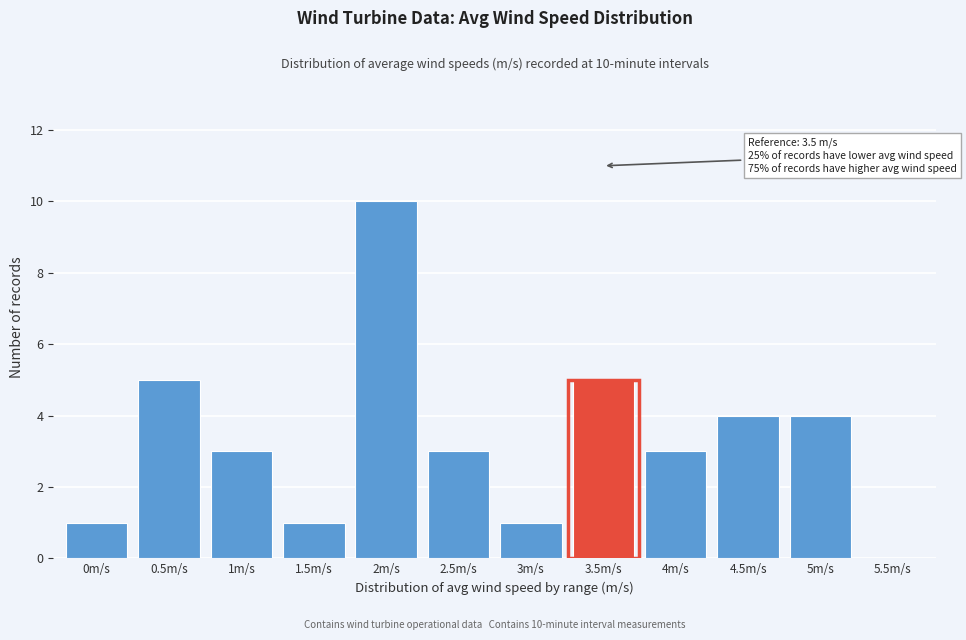

Reading left to right, transcribe all the data shown in this chart.

0m/s=1	0.5m/s=5	1m/s=3	1.5m/s=1	2m/s=10	2.5m/s=3	3m/s=1	3.5m/s=5	4m/s=3	4.5m/s=4	5m/s=4	5.5m/s=0